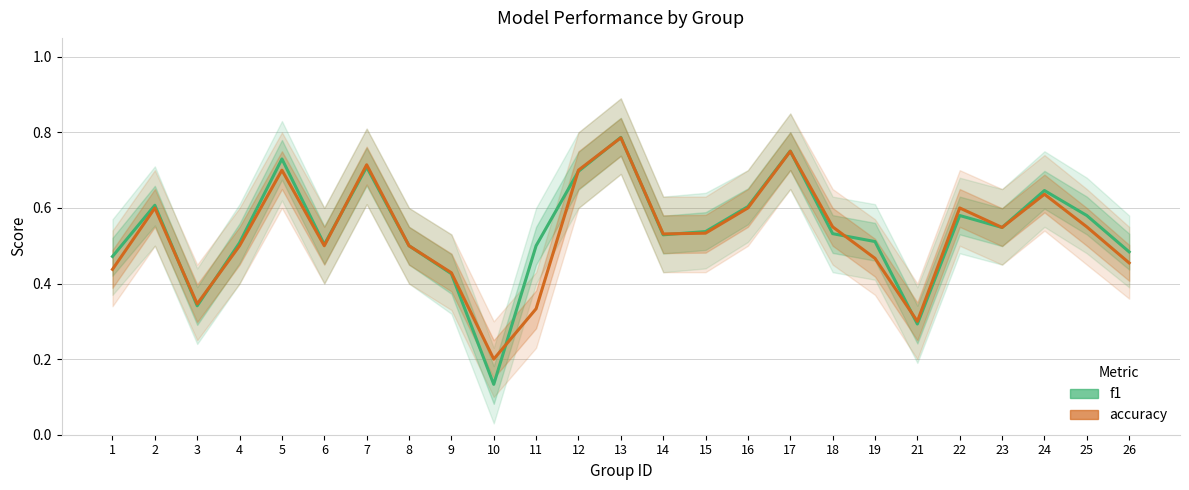

What is the value of the accuracy point at the 3rd from the left?

0.3